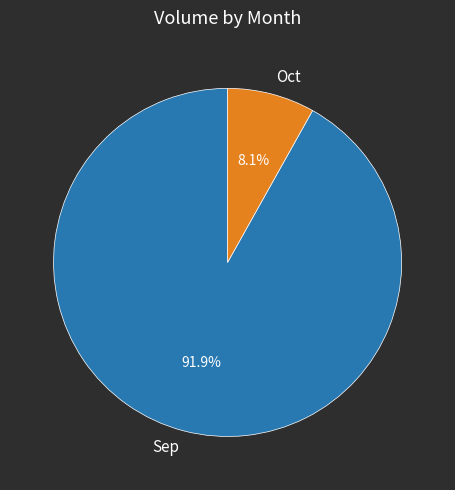

How many segments does this pie chart have?

2